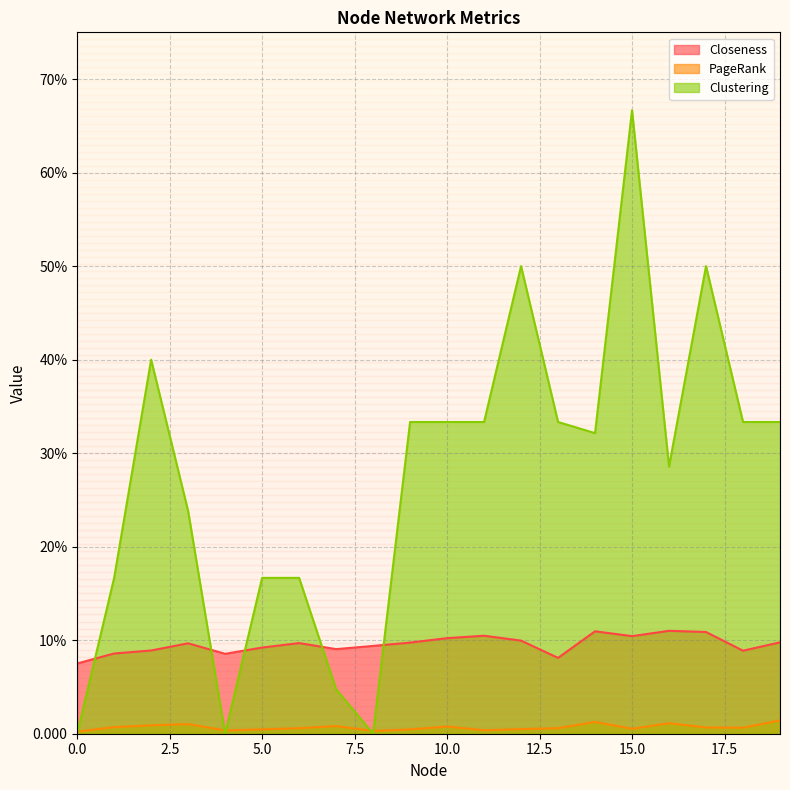

Where is the first local minimum for Clustering?

4